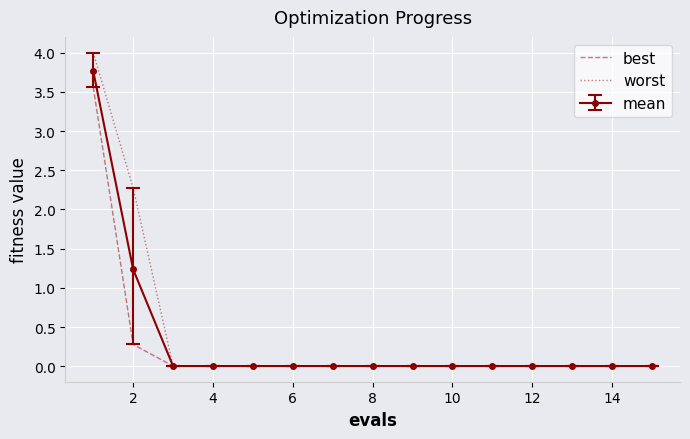

Rank the series by their average value, from lowest to highest.

best, mean, worst